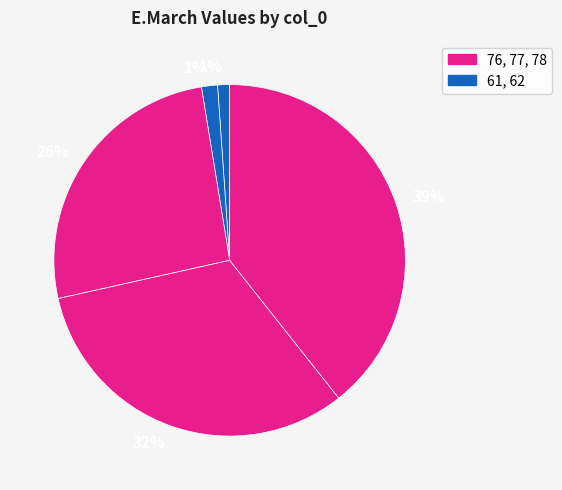

How many slices are in this pie chart?

5